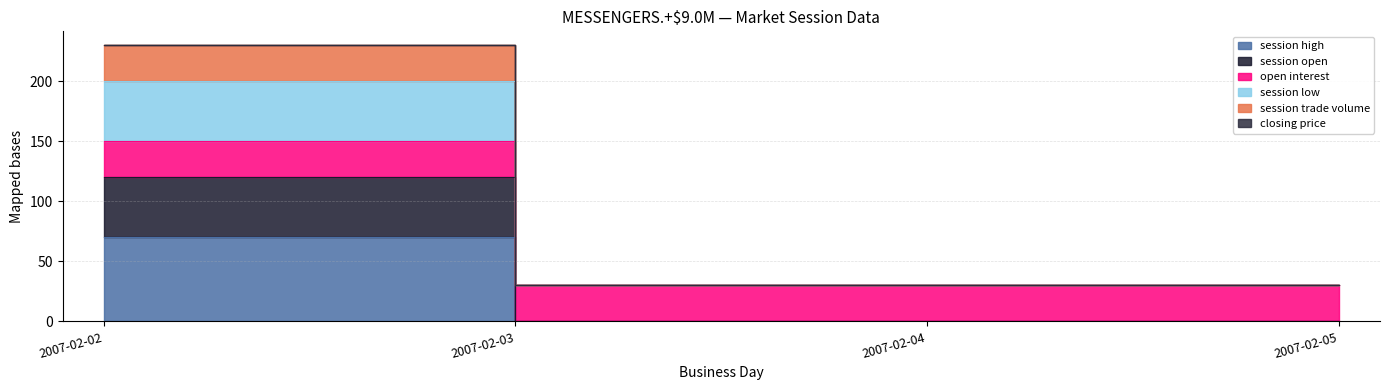

How many categories are shown in the chart?

4